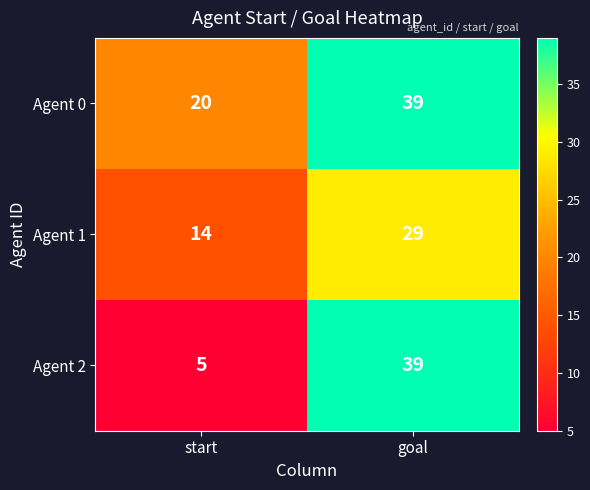

Reading left to right, transcribe all the data shown in this chart.

Agent 0: 20	39
Agent 1: 14	29
Agent 2: 5	39